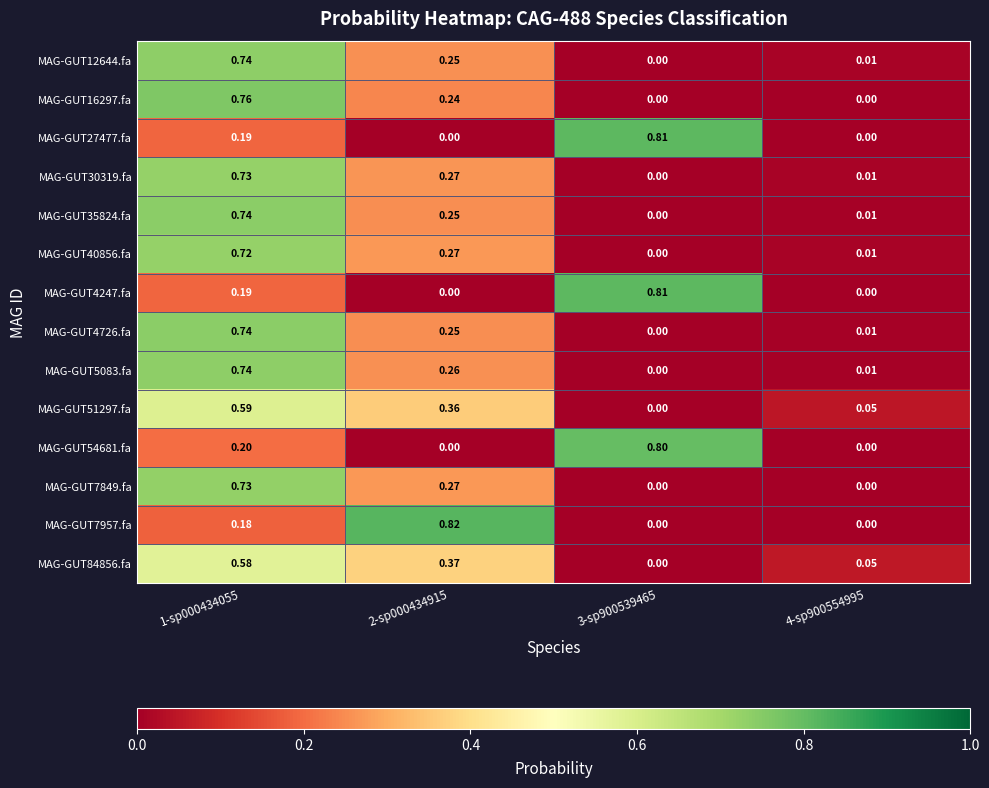

Which series has the widest spread of values?

MAG-GUT7957.fa